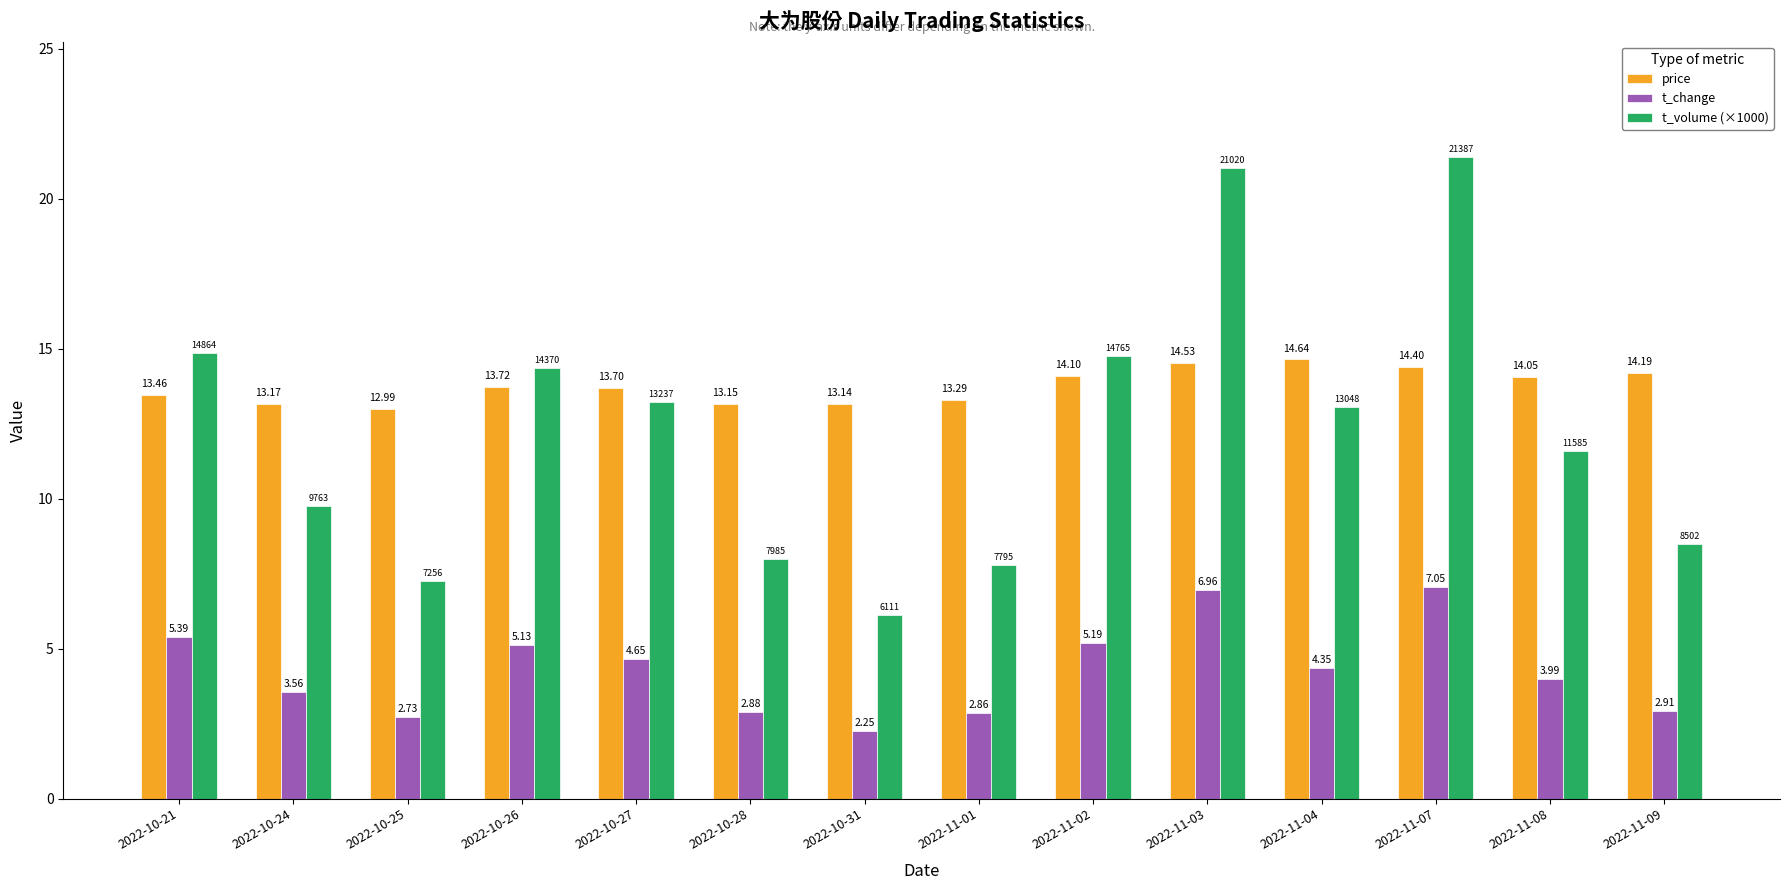

What is the label of the 11th bar from the right?

2022-10-26